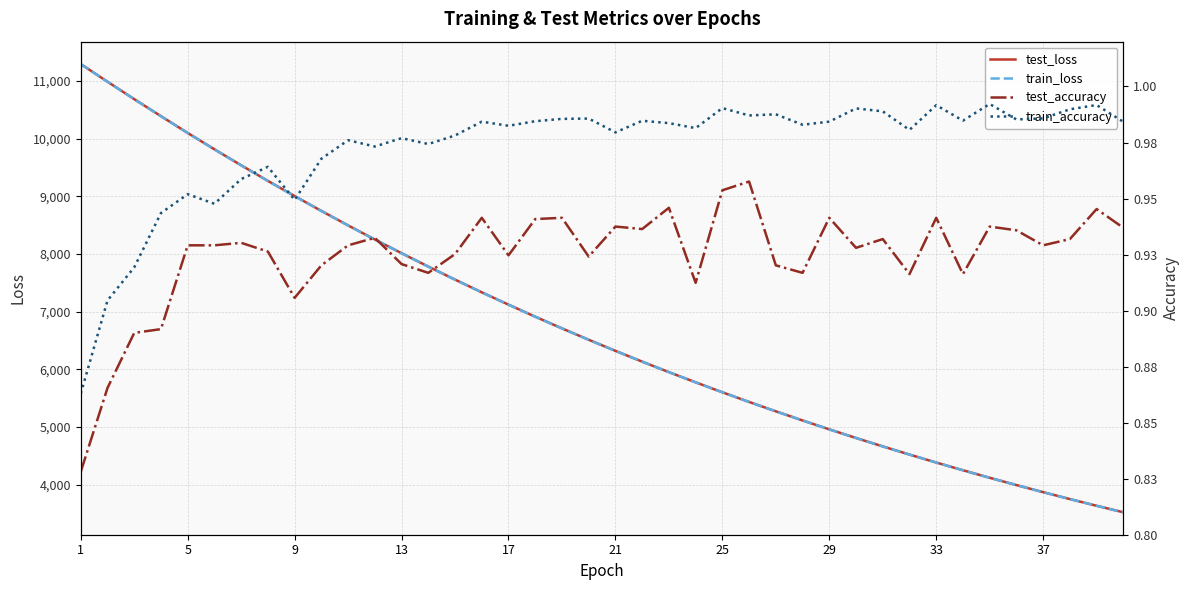

What is the minimum value shown in the chart?

0.8